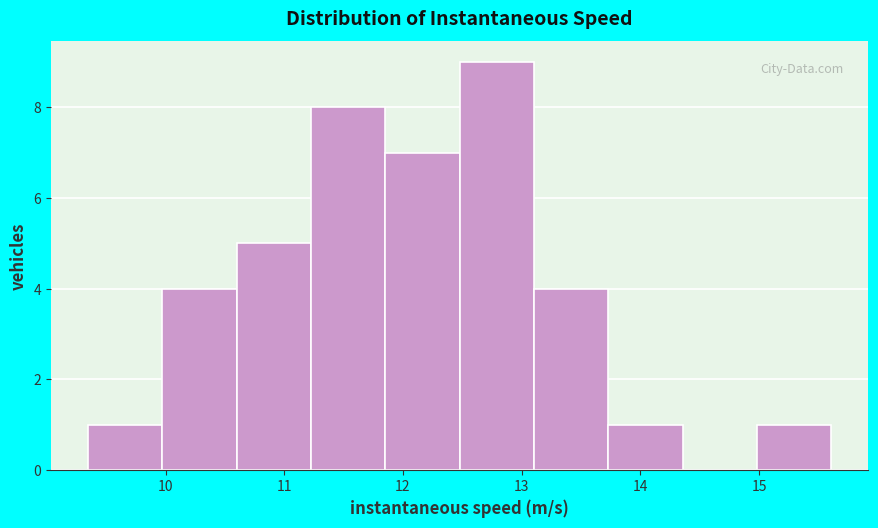

Over which range of the x-axis is the bar tallest?

12.5 to 13.1